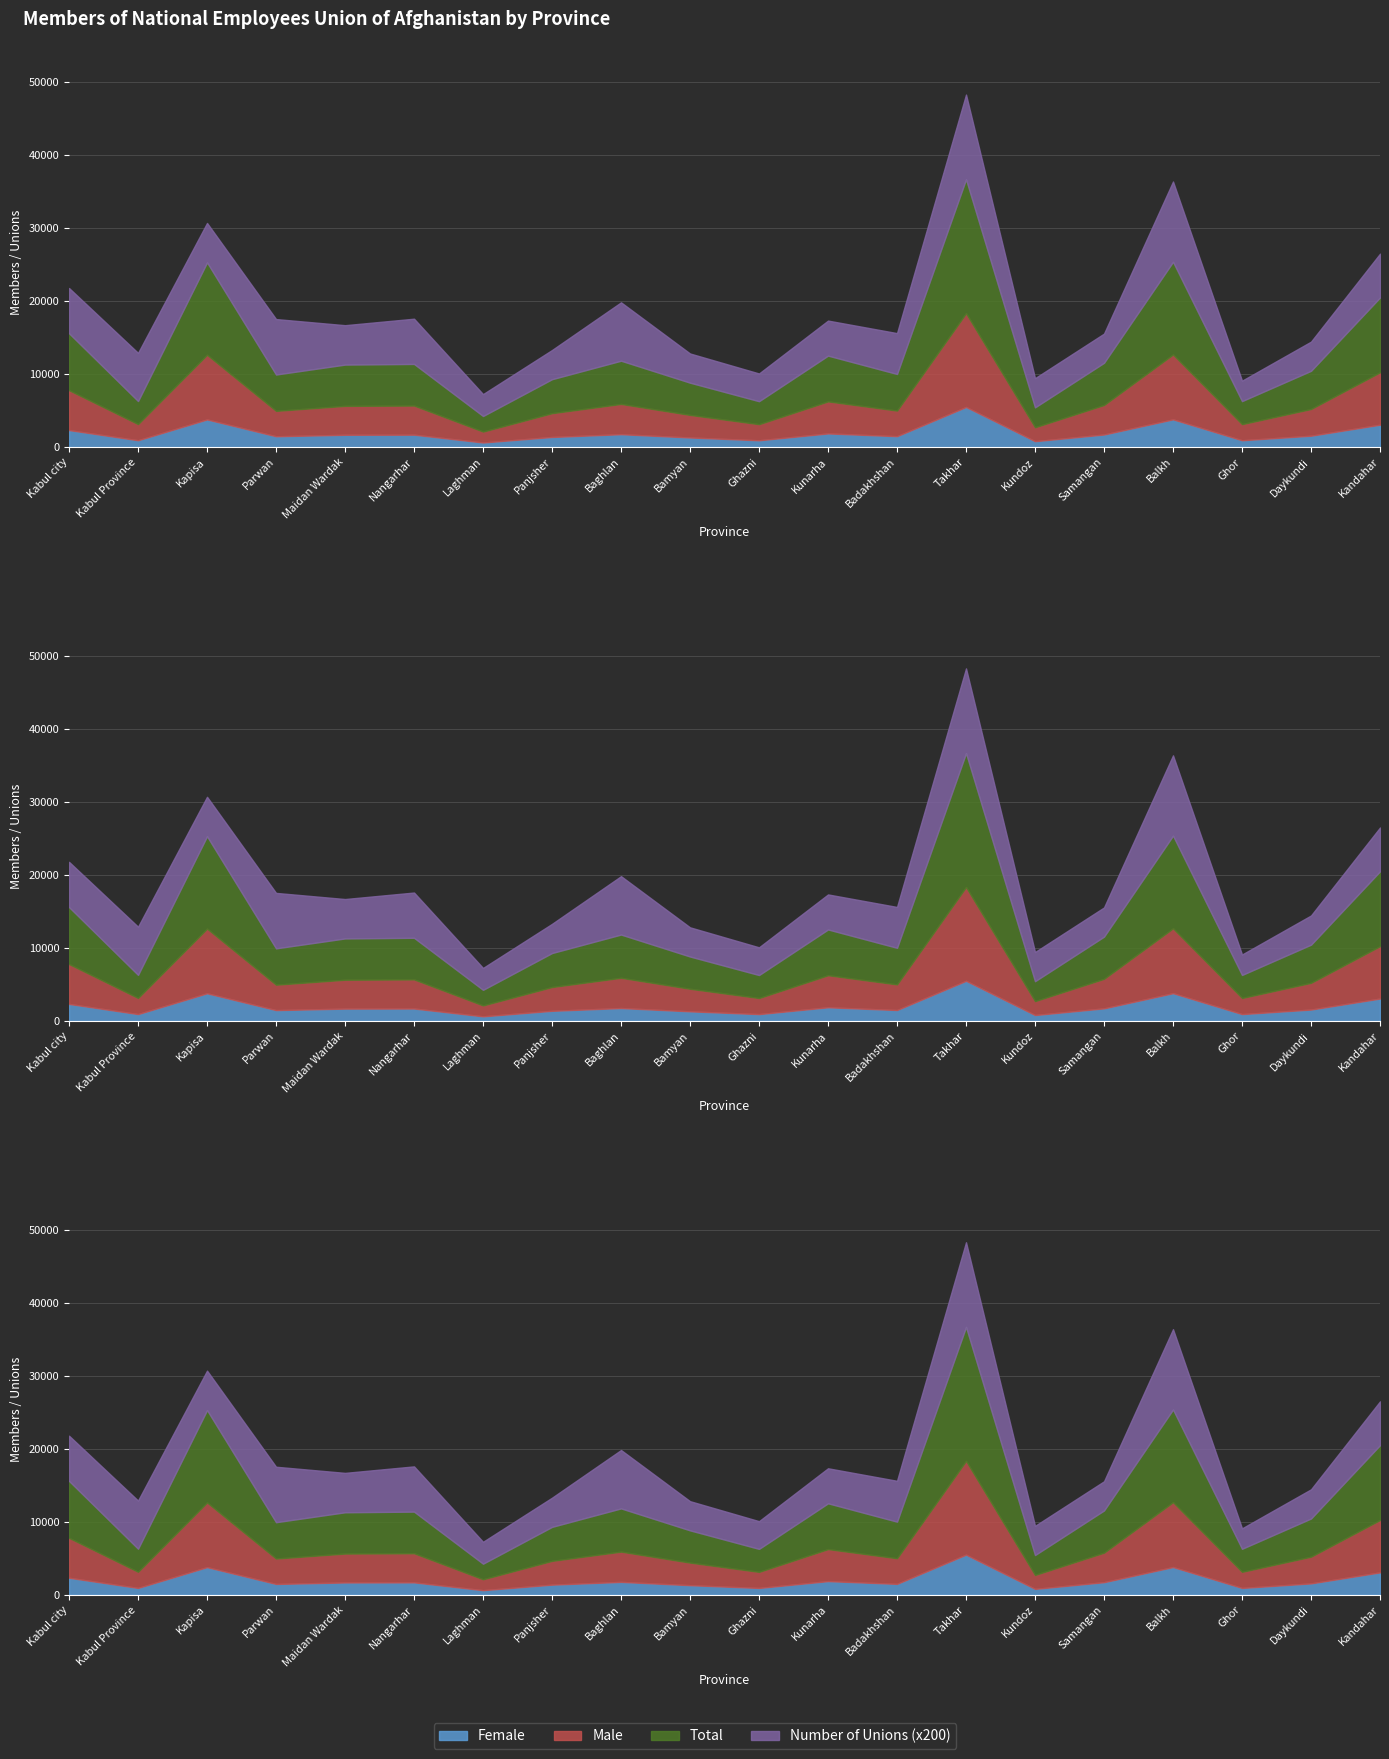

Between Laghman and Kabul city, which is larger?

Kabul city